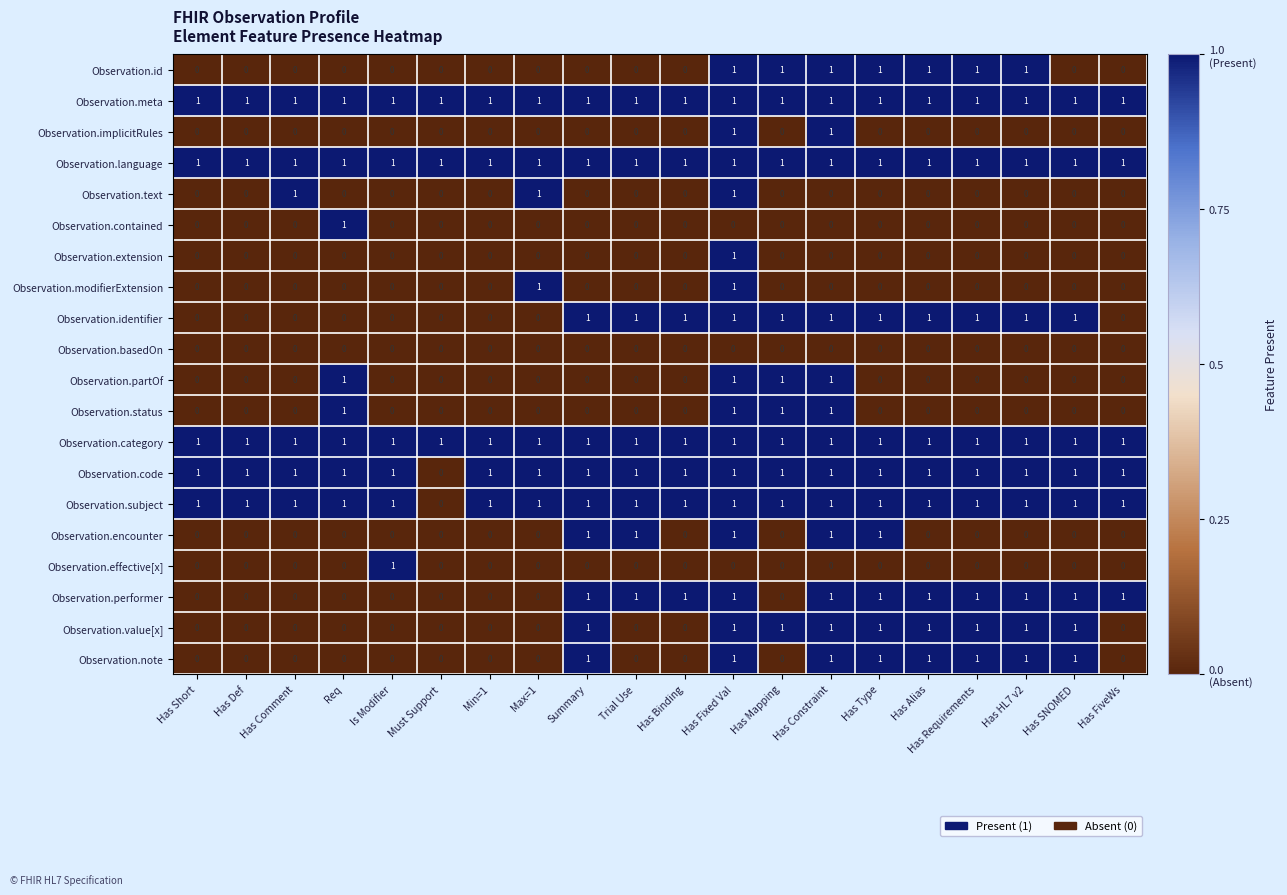

What is the sum of all Observation.text values?

3